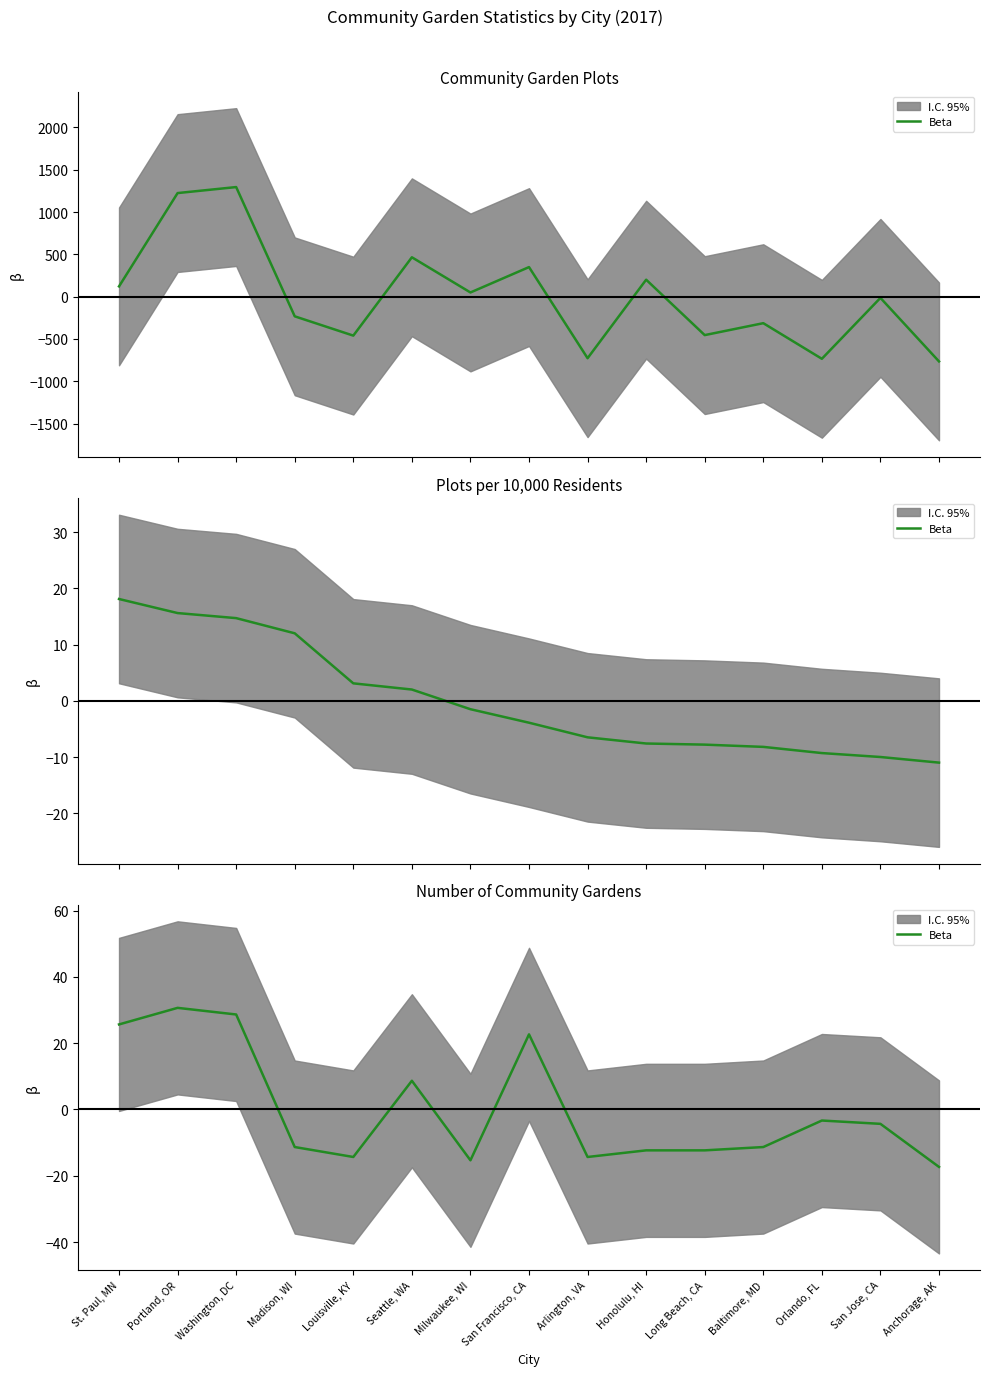

What is the change in value from St. Paul, MN to San Jose, CA?

-30.0